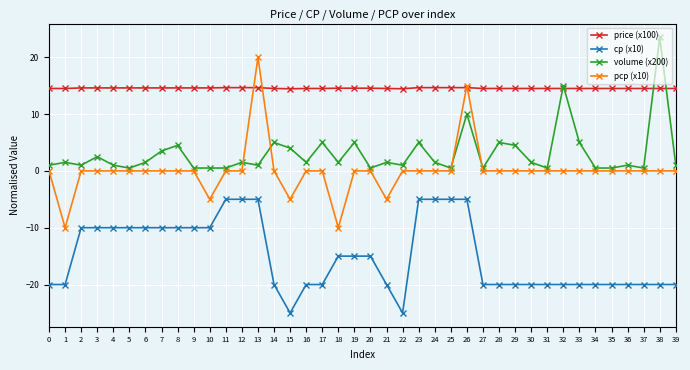

At which label does cp (x10) first exceed -20?

2